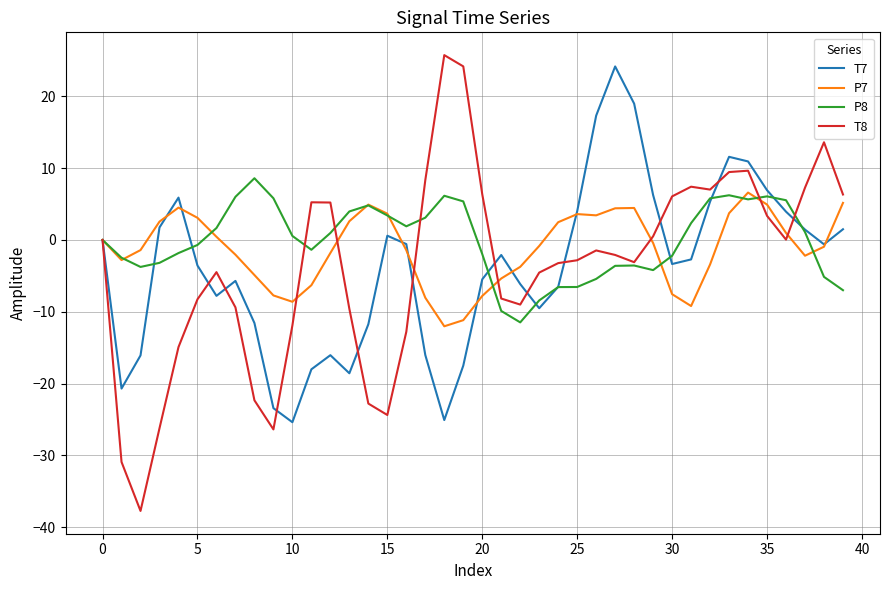

What is the difference between the maximum and minimum values in the P7 series?

18.6